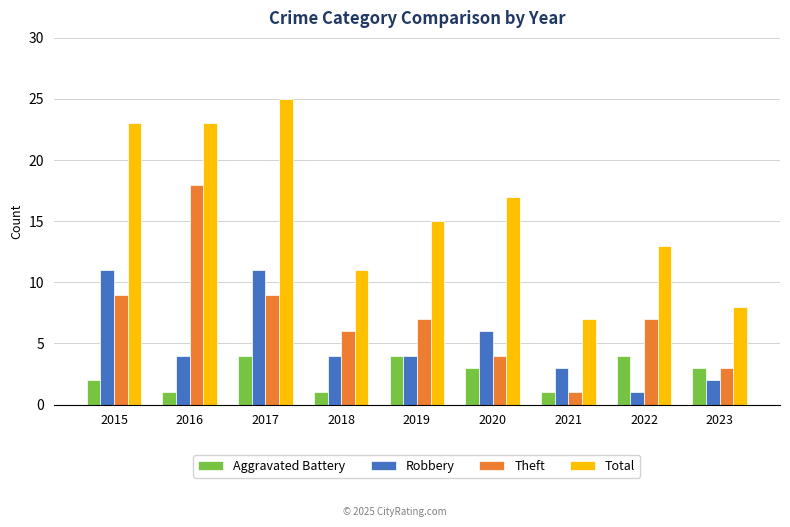

Which series has the largest total across all categories?

Total